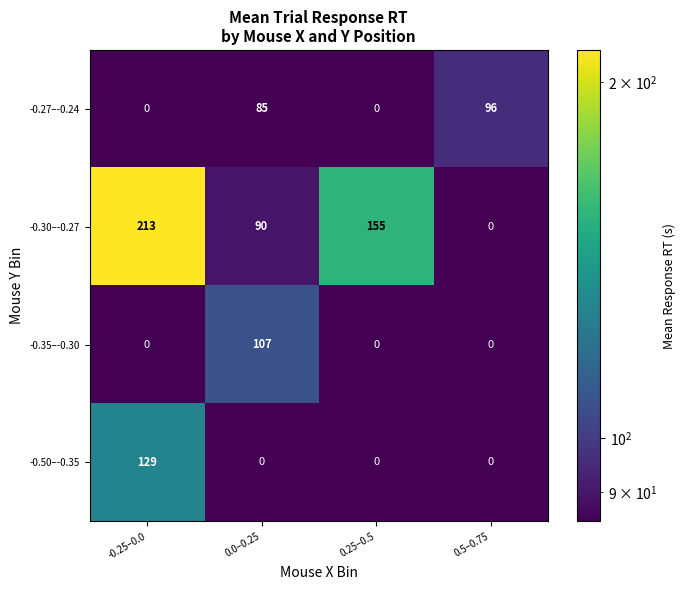

Which series has the largest range (max minus min)?

-0.30–-0.27